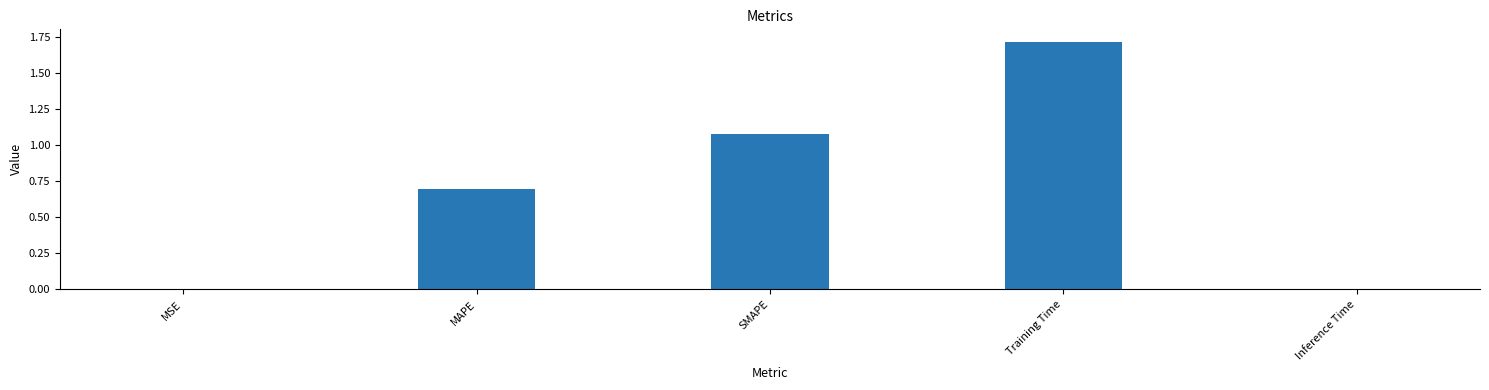

Is it true that the value at Training Time is 1.7?

True